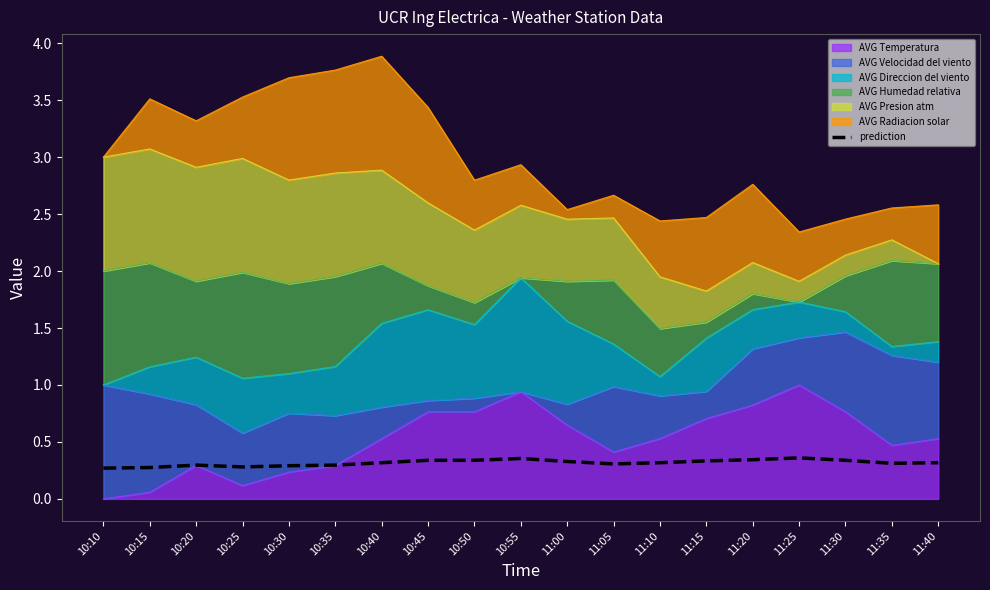

Which category has the lowest value across all series?

10:10